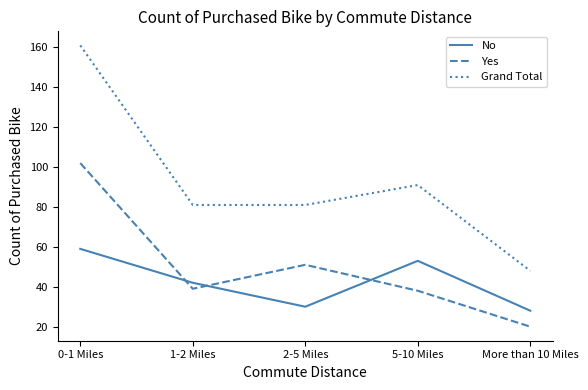

How many interior local peaks does the No series have?

1